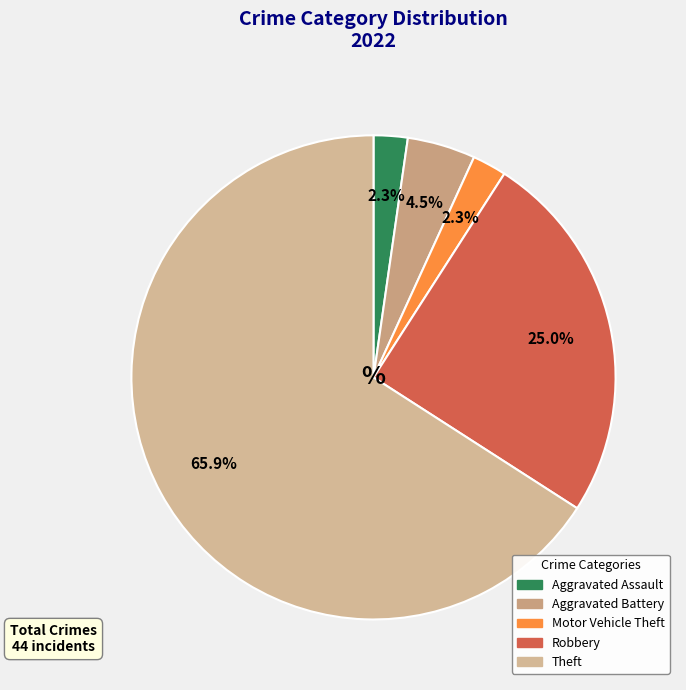

How many segments does this pie chart have?

5